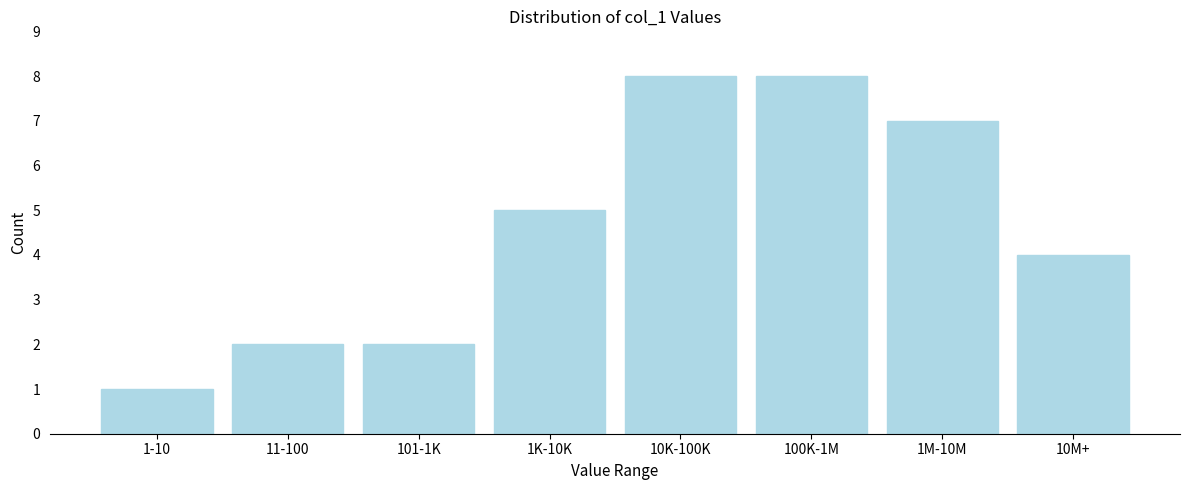

Reading left to right, list all the values displayed in this chart.

1-10=1	11-100=2	101-1K=2	1K-10K=5	10K-100K=8	100K-1M=8	1M-10M=7	10M+=4